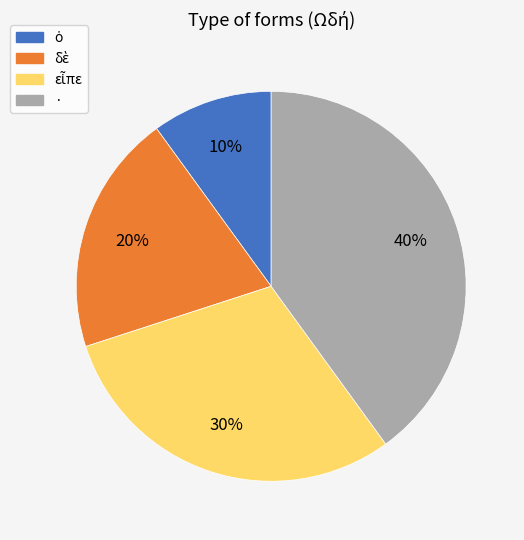

The · slice represents 40% of the pie. True or false?

True